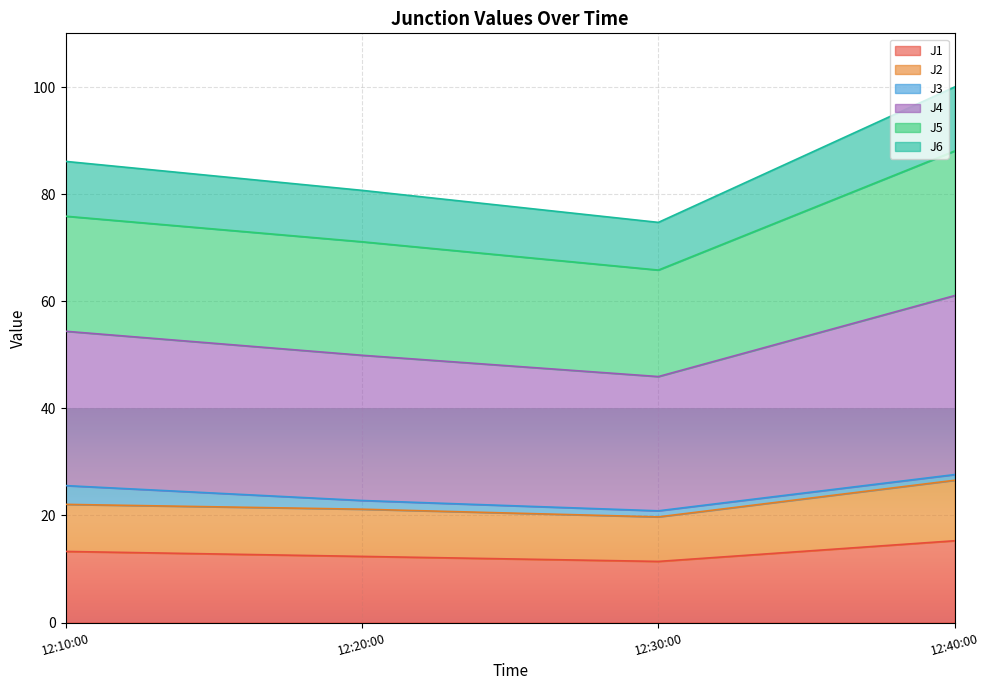

What is the difference between the maximum and second lowest values in the J1 series?

2.9